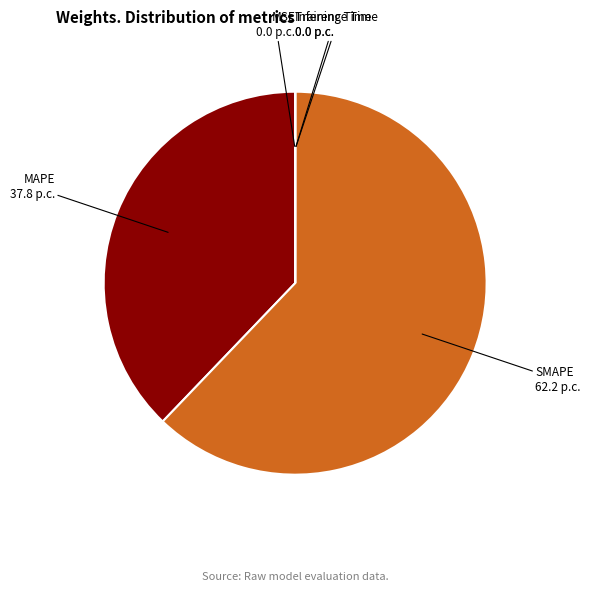

What is the largest slice in the pie chart?

SMAPE